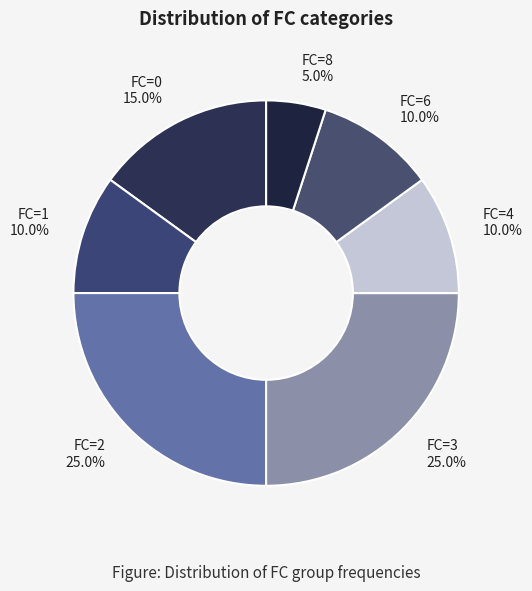

Does any single category account for the majority?

No